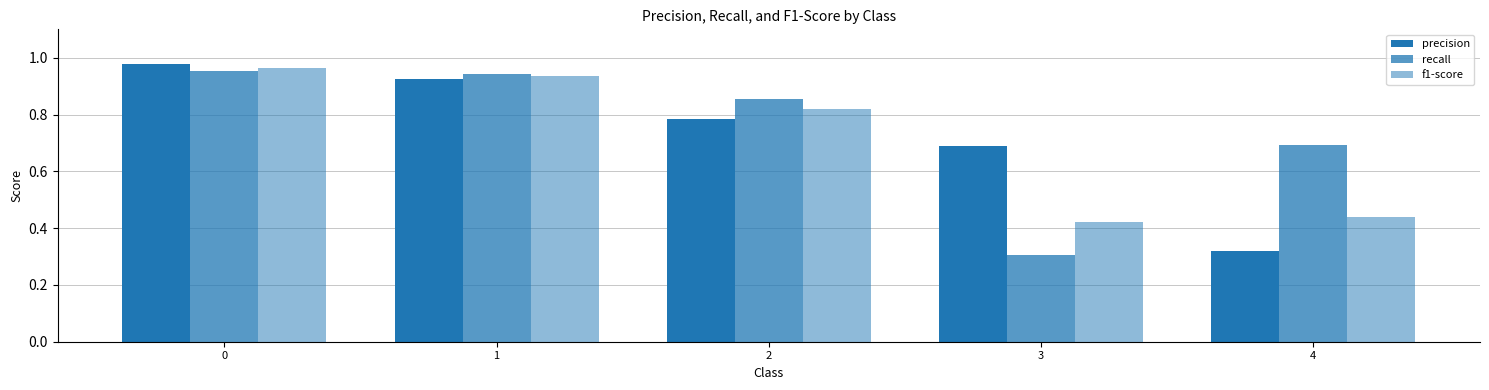

Between 2 and 3, which is larger?

2